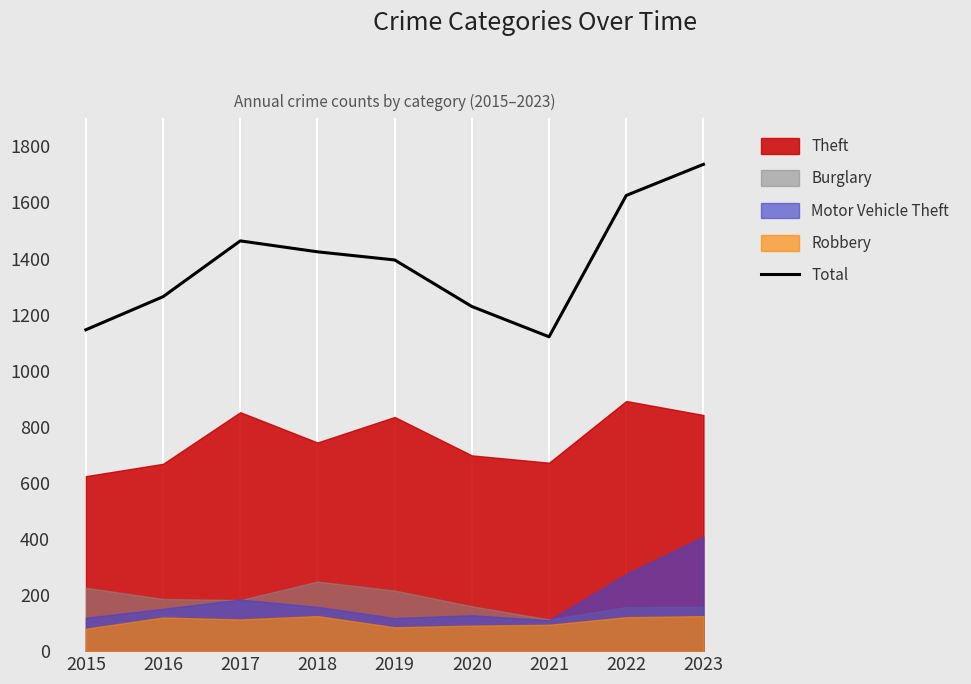

At which label is the value closest to 1428?

2018